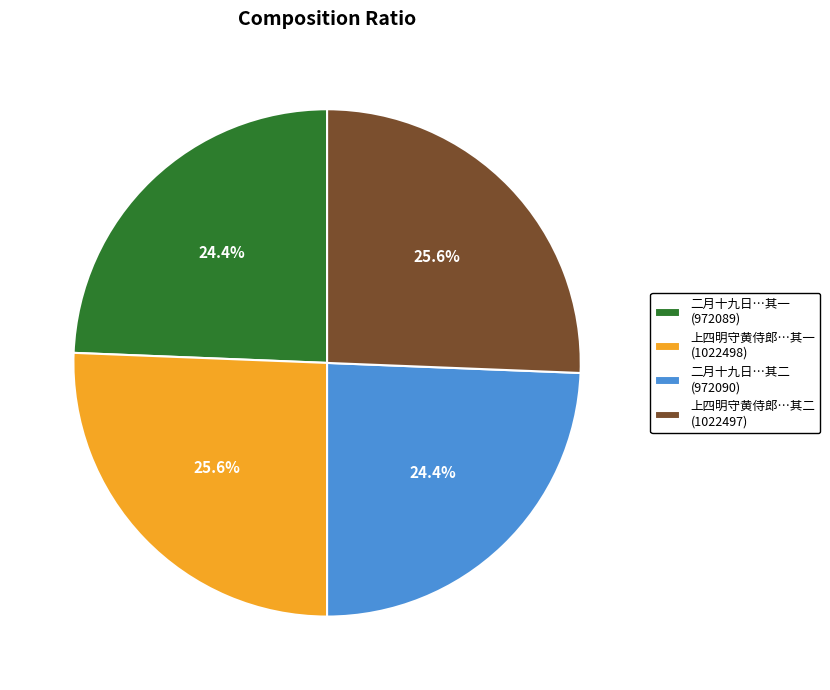

Between 二月十九日…其二 (972090) and 上四明守黄侍郎…其一 (1022498), which is larger?

上四明守黄侍郎…其一 (1022498)